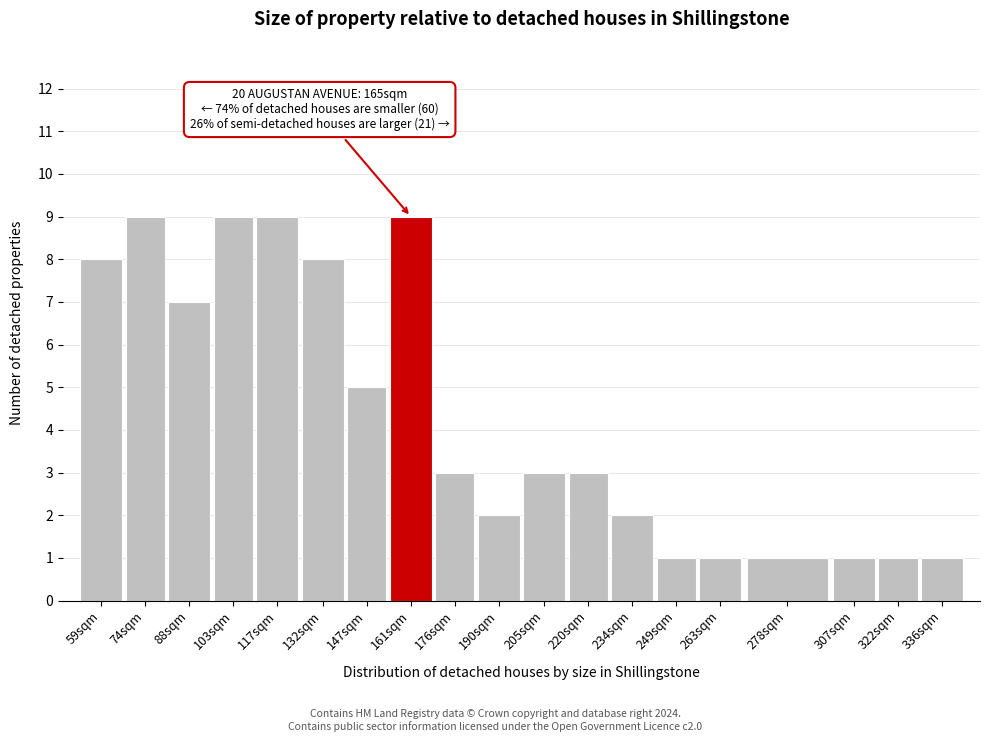

Reading left to right, list all the values displayed in this chart.

59sqm=8	74sqm=9	88sqm=7	103sqm=9	117sqm=9	132sqm=8	147sqm=5	161sqm=9	176sqm=3	190sqm=2	205sqm=3	220sqm=3	234sqm=2	249sqm=1	263sqm=1	278sqm=1	307sqm=1	322sqm=1	336sqm=1